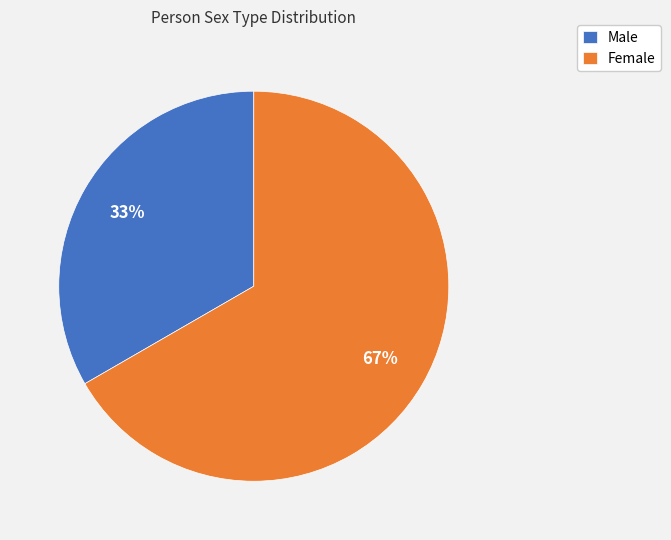

Is the sum of Male and Female greater than half?

Yes